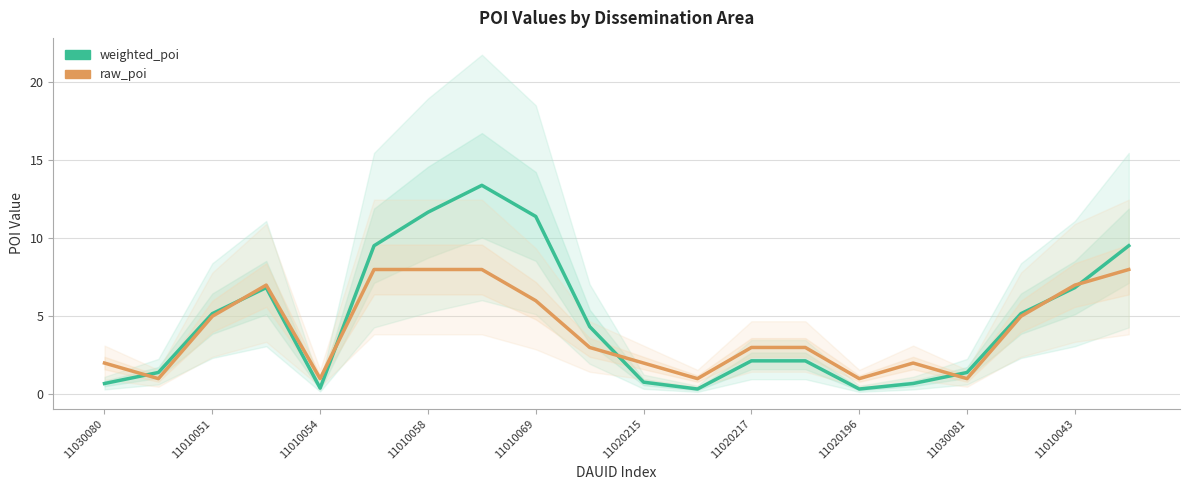

The value of weighted_poi at 11 is 0.3. True or false?

True